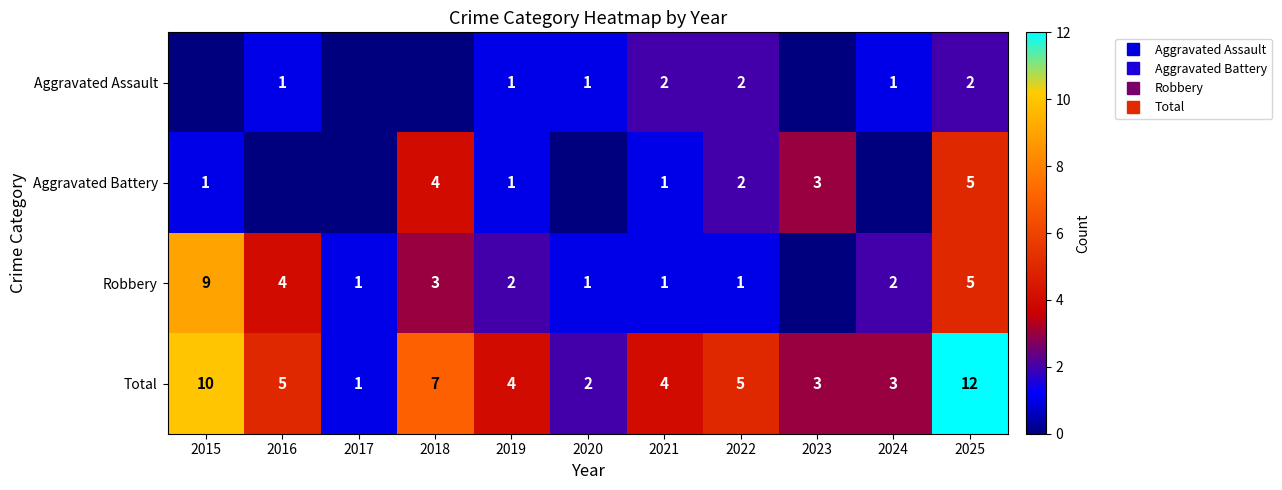

What is the highest value of the Robbery series?

9